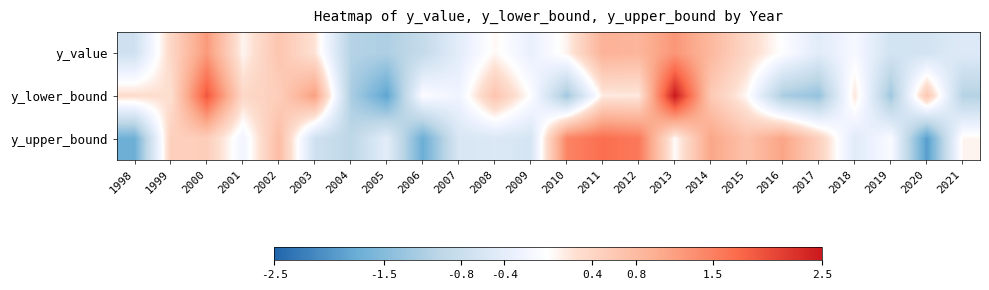

Reading left to right, extract all data points from this chart.

y_value: 1998=-0.7	1999=0.4	2000=1.2	2001=0.1	2002=0.6	2003=0.2	2004=-1.1	2005=-1.1	2006=-0.9	2007=-0.4	2008=0.1	2009=-0.3	2010=0.1	2011=0.9	2012=0.9	2013=1.3	2014=0.8	2015=0.4	2016=-0.0	2017=-0.4	2018=-0.1	2019=-0.7	2020=-0.7	2021=-0.5
y_lower_bound: 1998=0.3	1999=0.3	2000=1.9	2001=0.4	2002=0.5	2003=1.2	2004=-1.2	2005=-1.9	2006=-0.0	2007=-0.2	2008=0.7	2009=-0.0	2010=-1.3	2011=0.2	2012=0.2	2013=2.5	2014=0.6	2015=0.0	2016=-1.2	2017=-1.4	2018=0.2	2019=-1.3	2020=0.6	2021=-1.1
y_upper_bound: 1998=-1.7	1999=0.5	2000=0.5	2001=-0.2	2002=0.8	2003=-0.7	2004=-1.0	2005=-0.4	2006=-1.7	2007=-0.6	2008=-0.5	2009=-0.6	2010=1.5	2011=1.7	2012=1.6	2013=0.0	2014=1.1	2015=0.7	2016=1.1	2017=0.5	2018=-0.5	2019=-0.1	2020=-1.9	2021=0.1